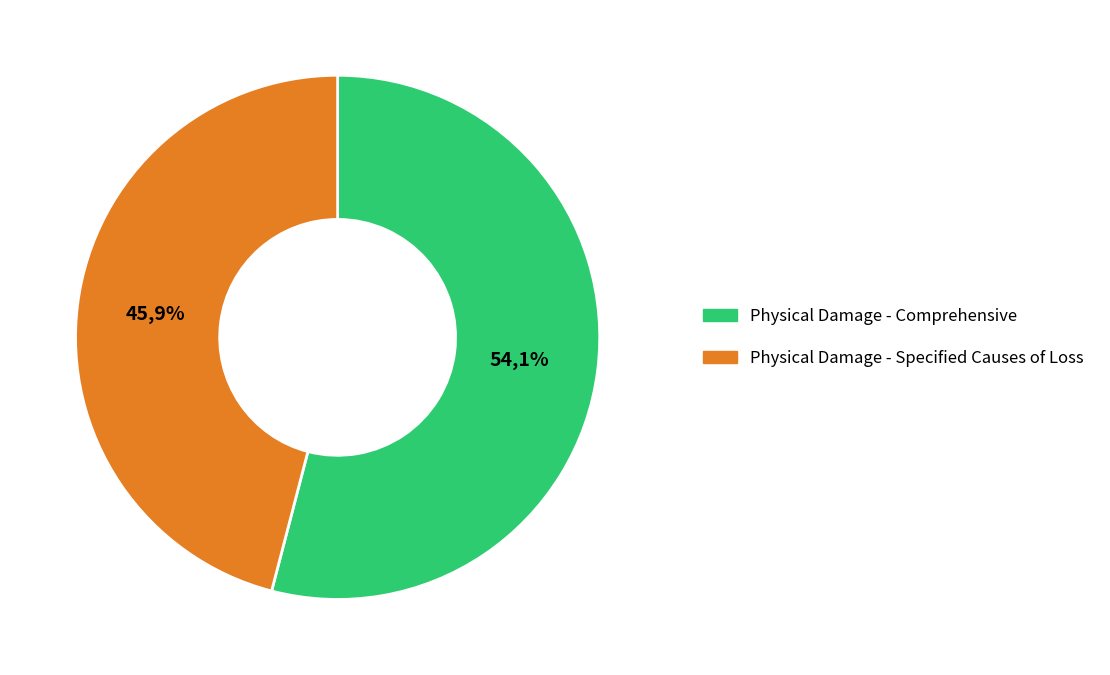

To the nearest percent, what portion does Physical Damage - Specified Causes of Loss represent?

46%